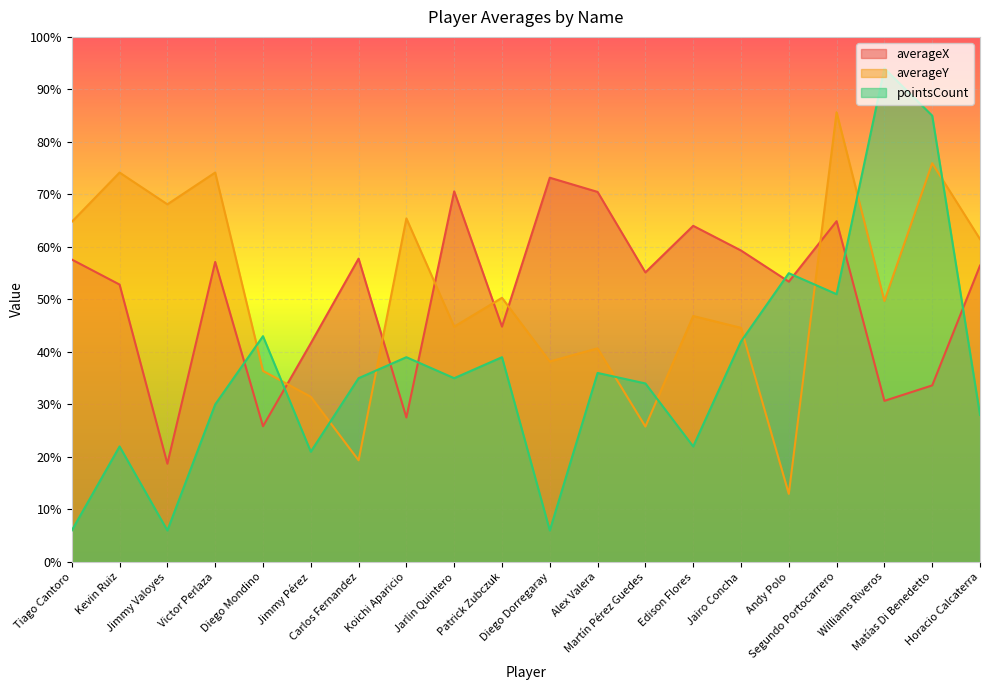

Between Horacio Calcaterra and Diego Dorregaray, which is larger?

Diego Dorregaray